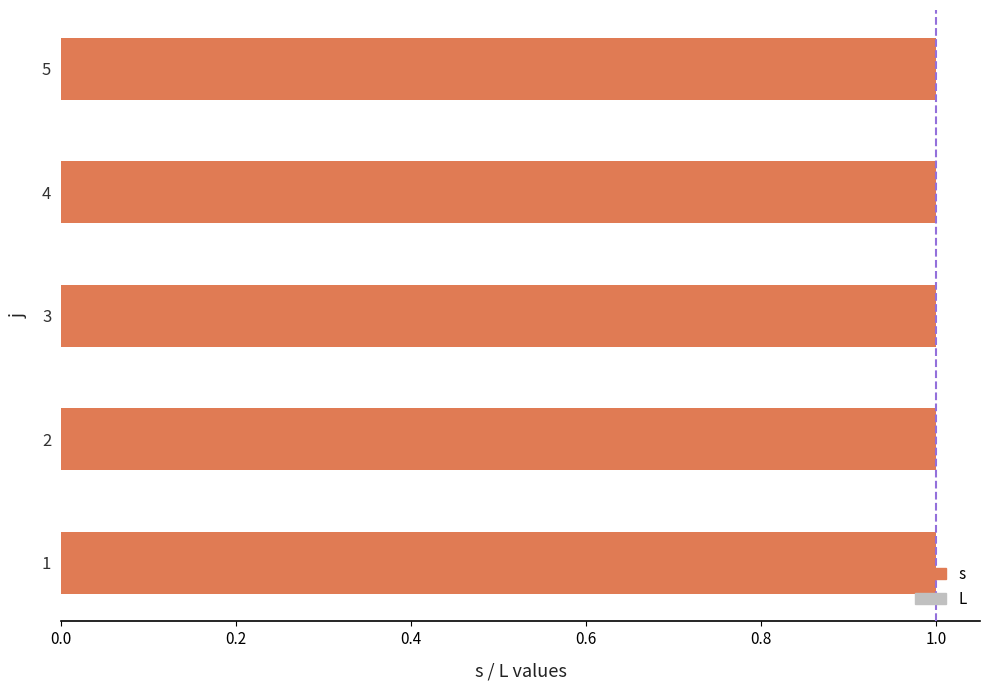

What is the value of the s bar at the 5th from the left?

1